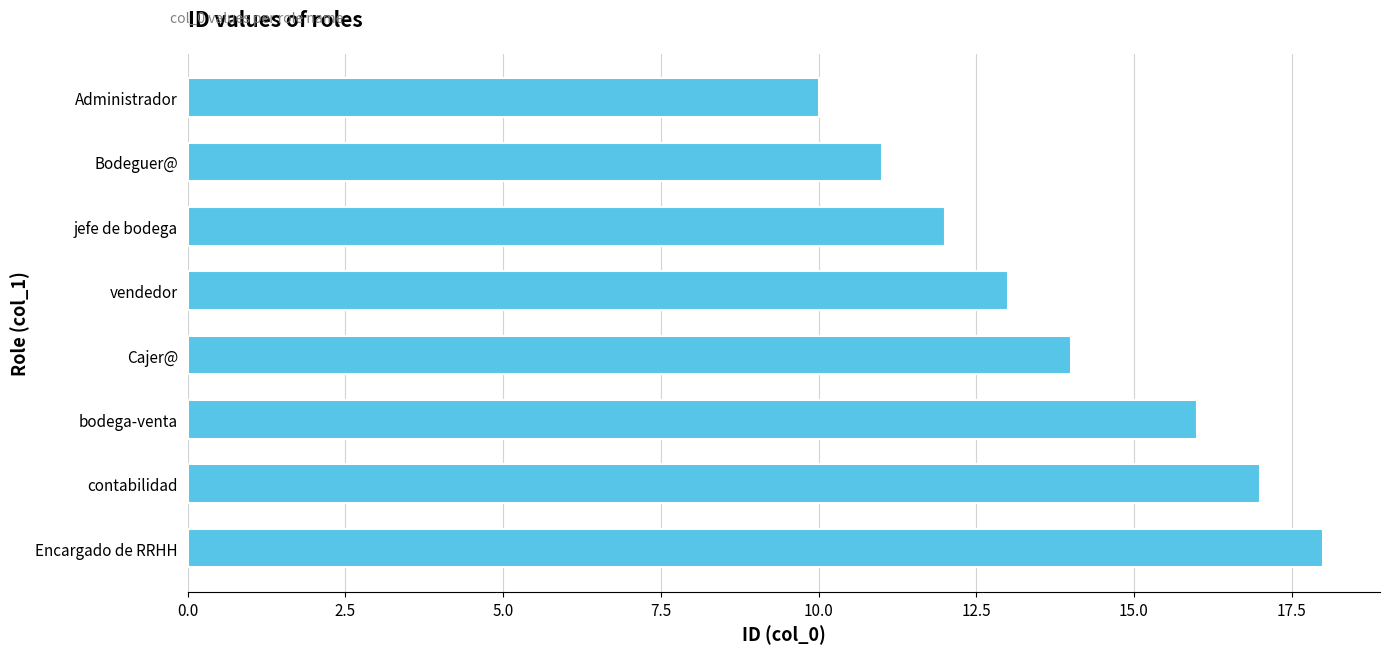

What is the greatest value displayed?

18